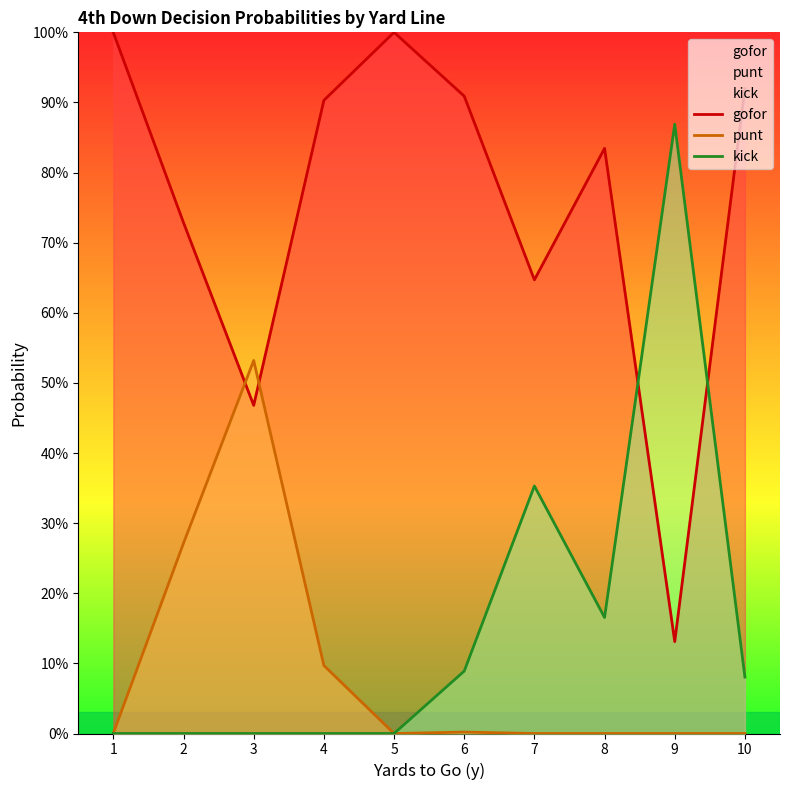

Reading right to left, list all the values displayed in this chart.

gofor: 10=0.9	9=0.1	8=0.8	7=0.6	6=0.9	5=1.0	4=0.9	3=0.5	2=0.7	1=1.0
punt: 10=0.0	9=0.0	8=0.0	7=0.0	6=0.0	5=0.0	4=0.1	3=0.5	2=0.3	1=0.0
kick: 10=0.1	9=0.9	8=0.2	7=0.4	6=0.1	5=0.0	4=0.0	3=0.0	2=0.0	1=0.0